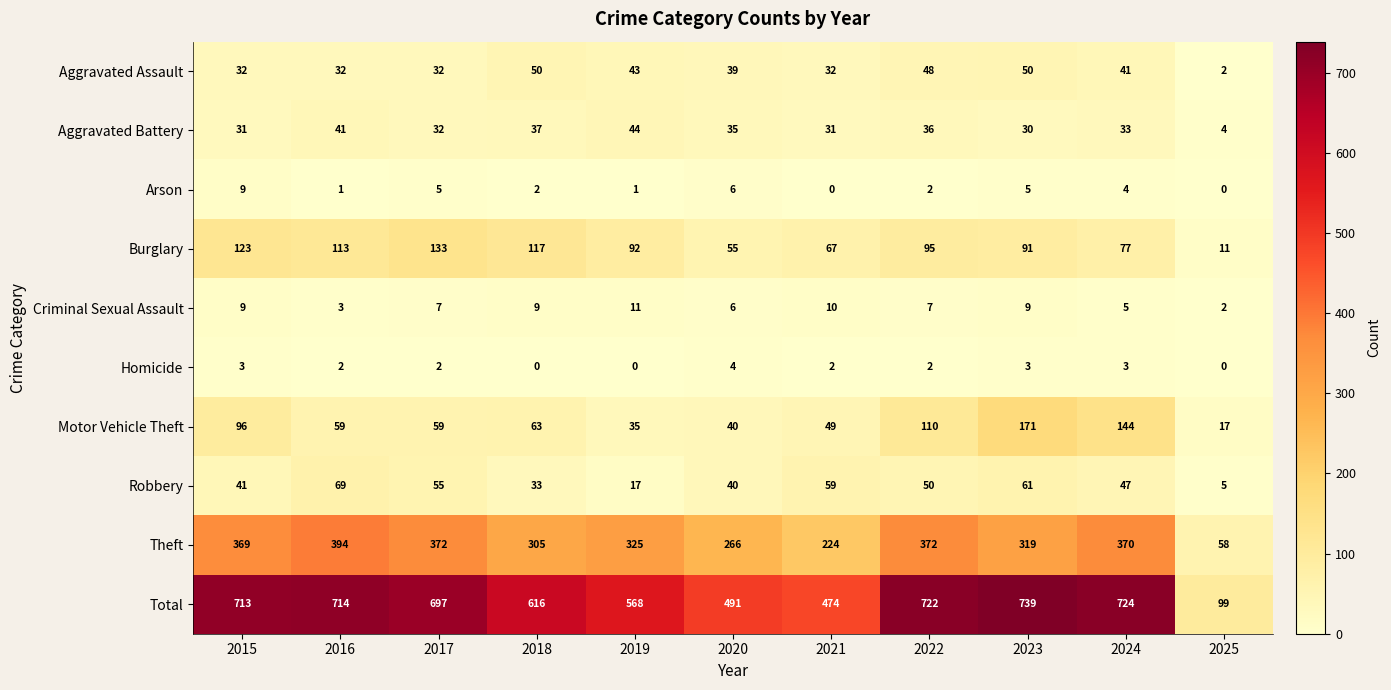

Rank the series by their maximum value, from highest to lowest.

Total, Theft, Motor Vehicle Theft, Burglary, Robbery, Aggravated Assault, Aggravated Battery, Criminal Sexual Assault, Arson, Homicide